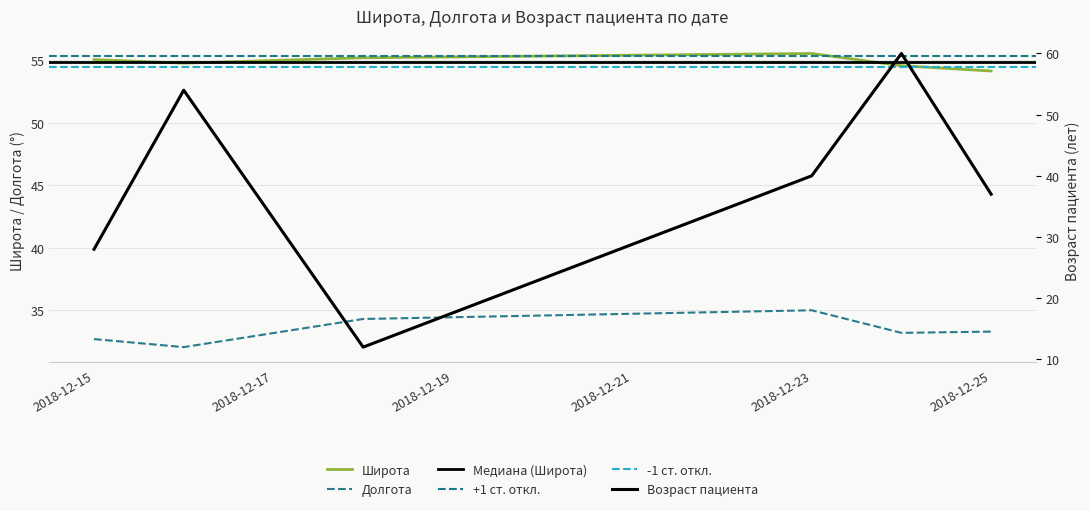

In Широта, how many points are lower than both neighbors (excluding endpoints)?

1